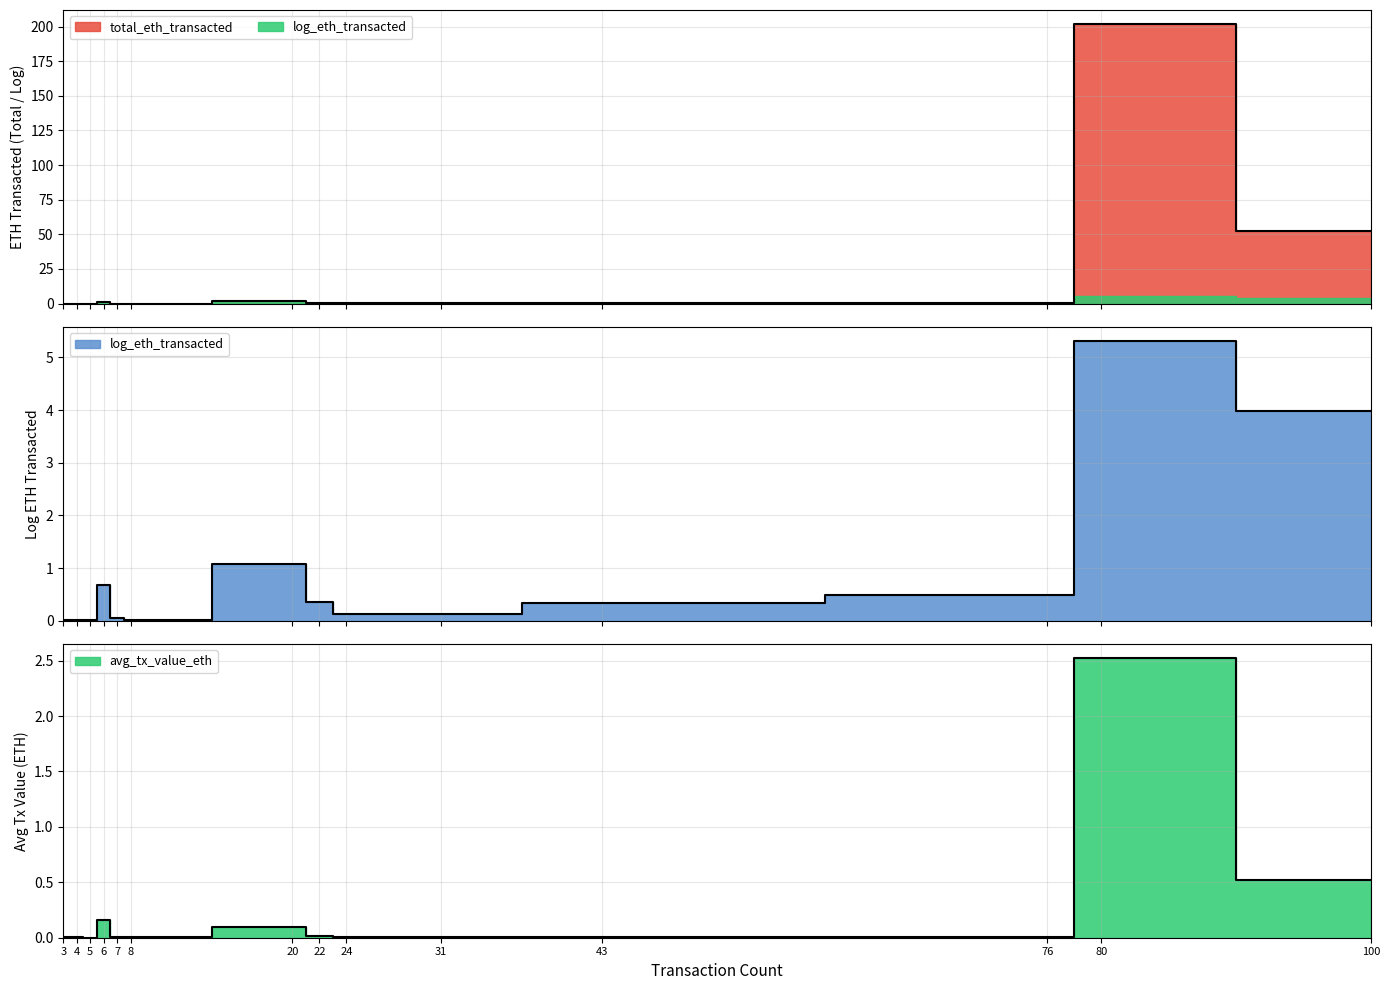

Reading left to right, extract all data points from this chart.

total_eth_transacted: 0.0	0.0	0.0	1.0	0.0	0.0	1.9	0.4	0.1	0.1	0.4	0.6	201.8	52.3
log_eth_transacted: 0.0	0.0	0.0	0.7	0.0	0.0	1.1	0.4	0.1	0.1	0.3	0.5	5.3	4.0
avg_tx_value_eth: 0.0	0.0	0.0	0.2	0.0	0.0	0.1	0.0	0.0	0.0	0.0	0.0	2.5	0.5